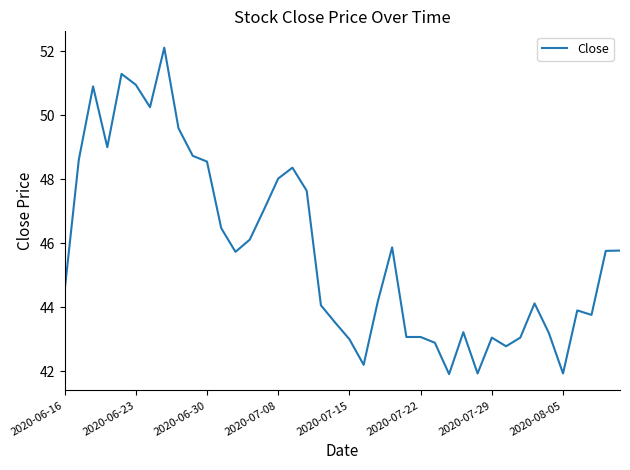

What is the minimum value shown in the chart?

41.9